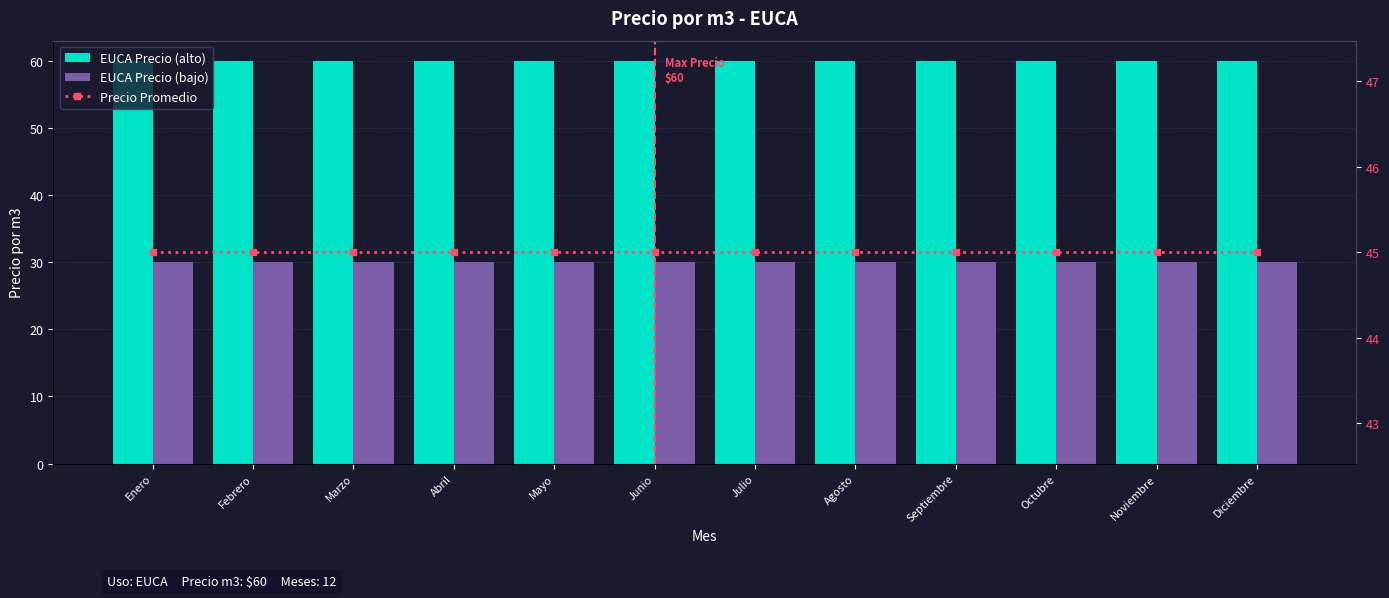

Rank the categories by Precio Promedio value from lowest to highest.

Enero, Febrero, Marzo, Abril, Mayo, Junio, Julio, Agosto, Septiembre, Octubre, Noviembre, Diciembre